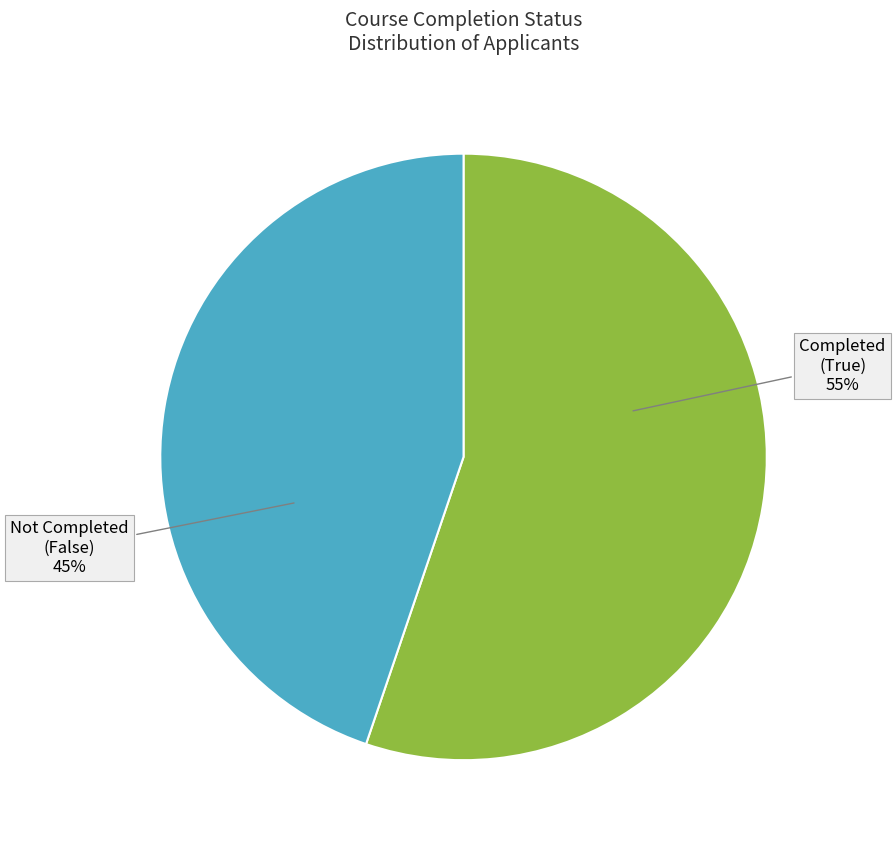

What percentage is the Completed (True) slice, to the nearest percent?

55%